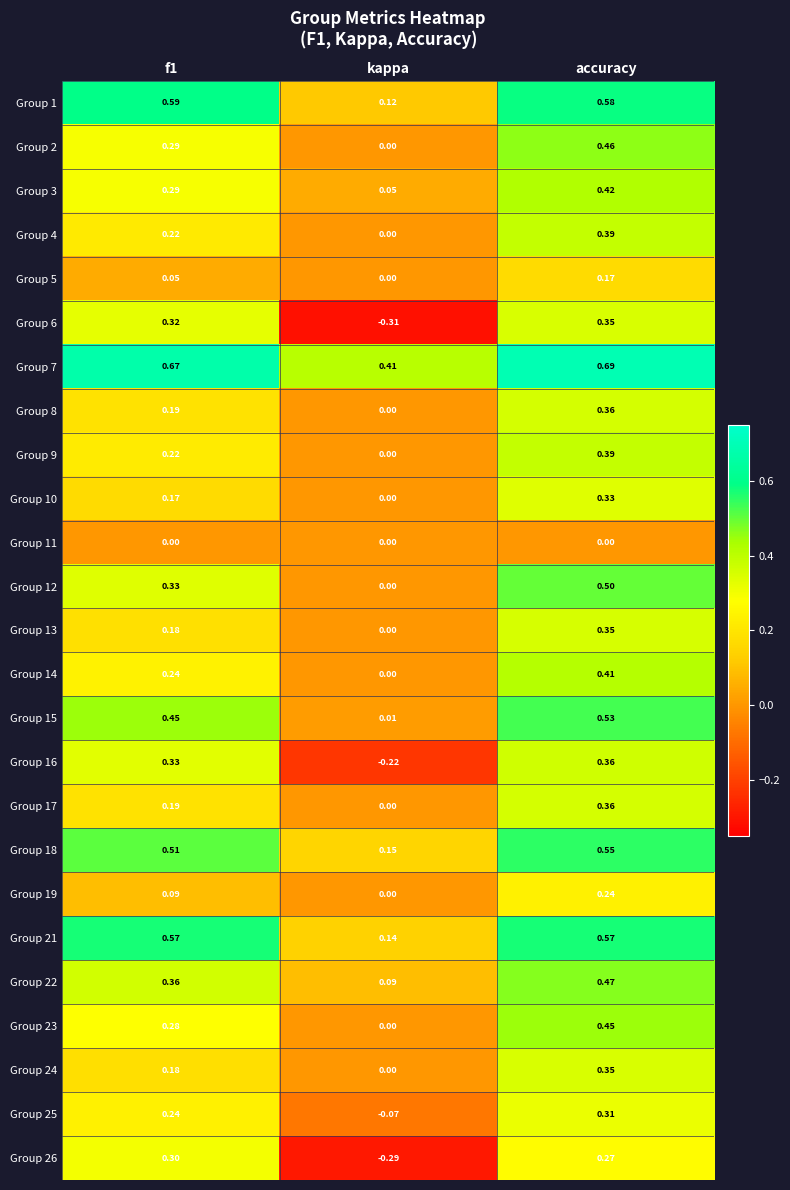

Which series has the largest total across all categories?

Group 7